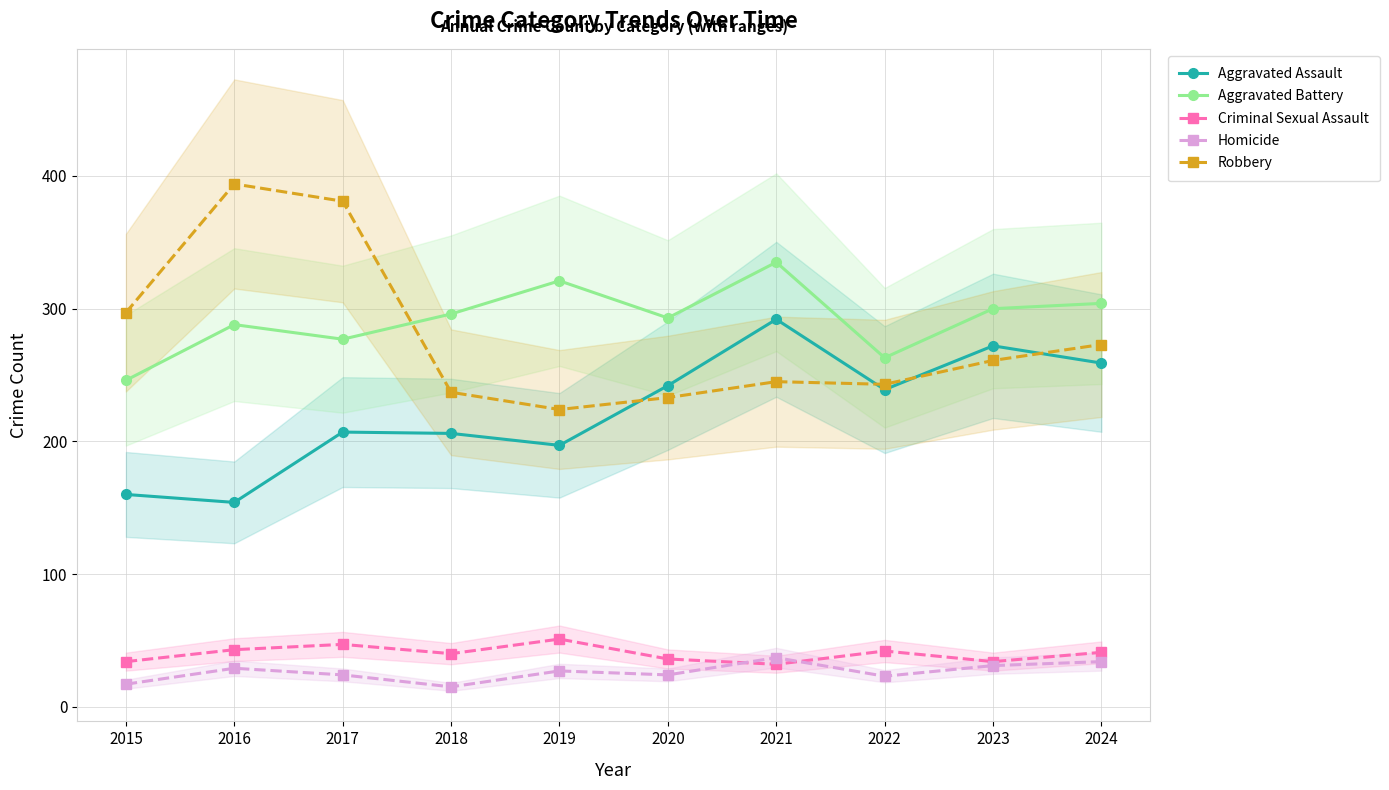

Does the chart display data point markers on the line(s)?

Yes